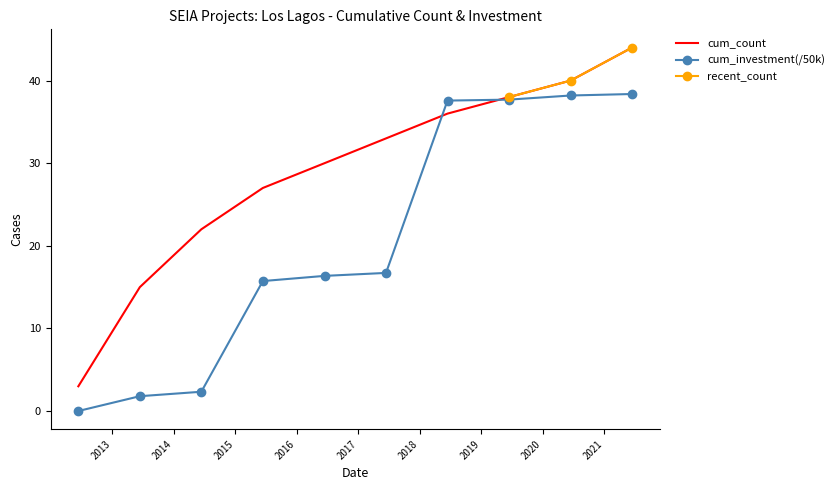

What is the maximum value for cum_count?

44.0